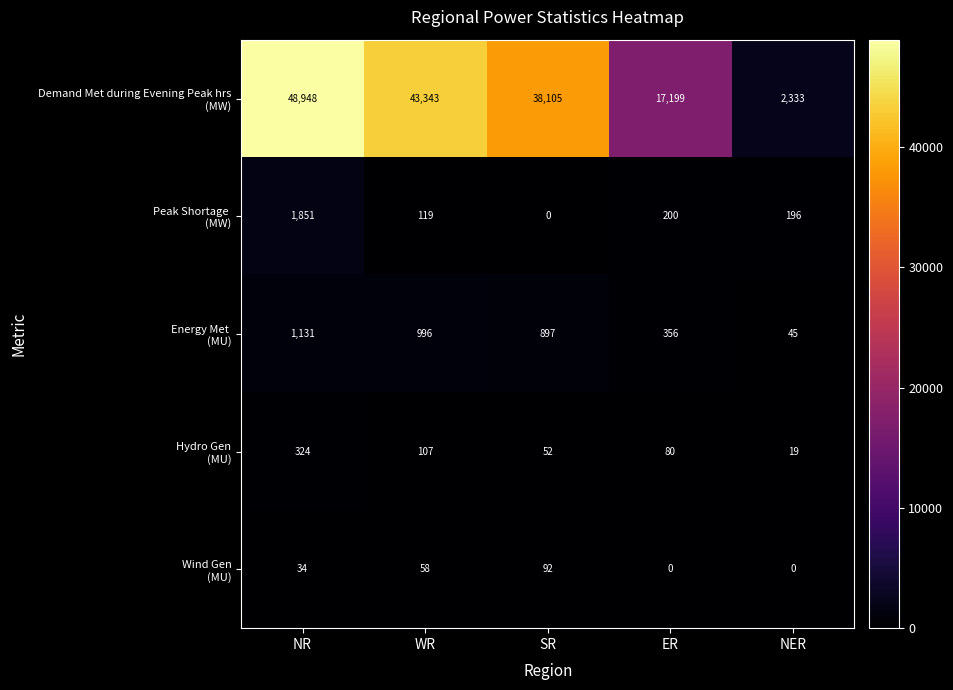

At how many categories does at least one series exceed 14977?

4